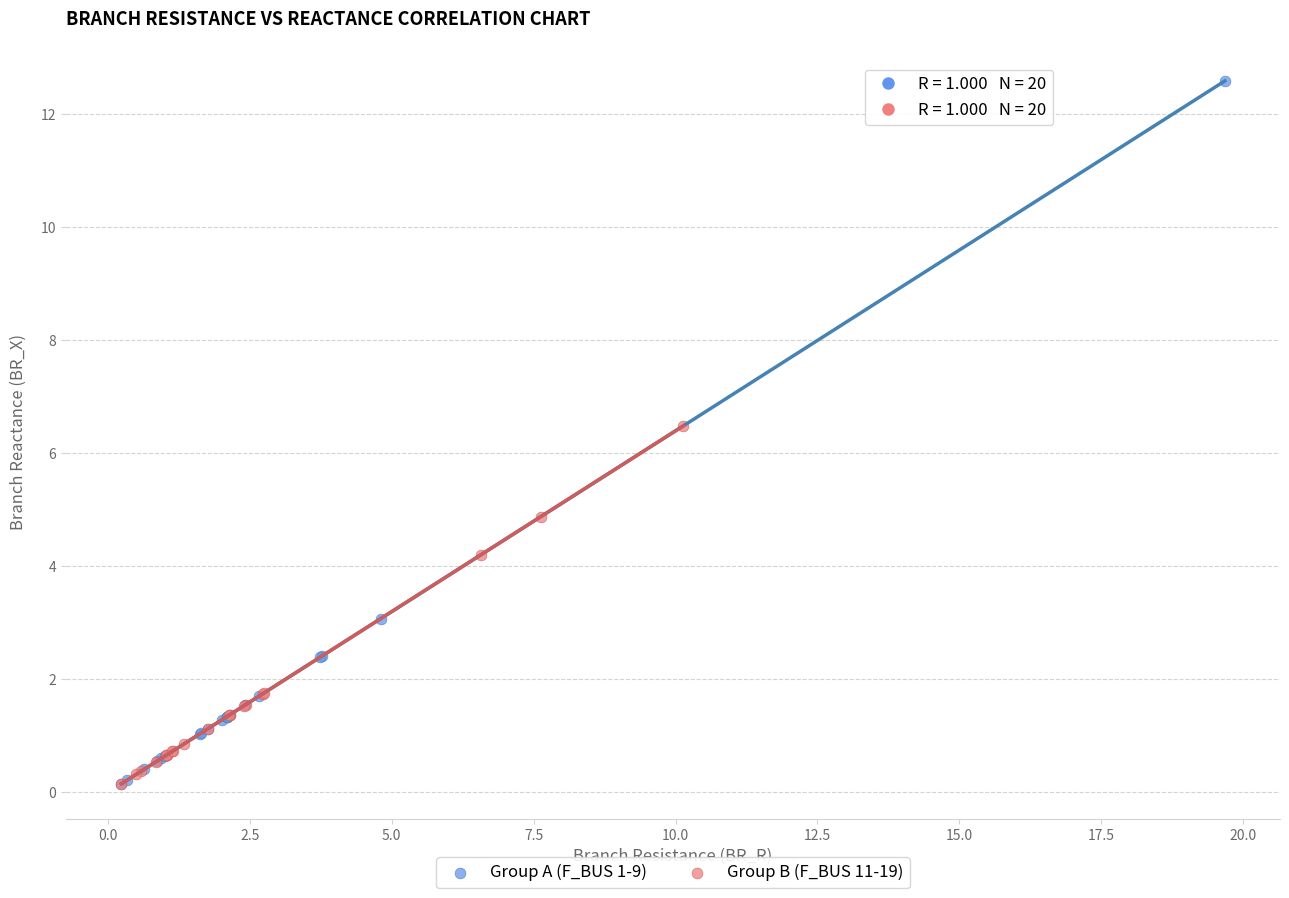

Which series has the largest Y range (max minus min)?

Group A (F_BUS 1-9)